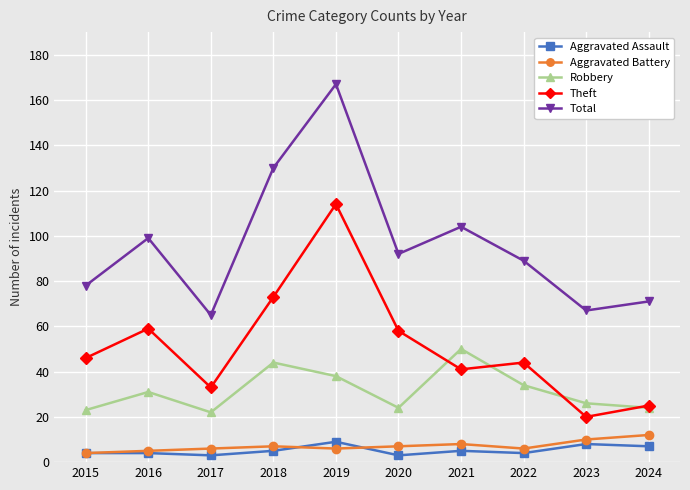

Reading left to right, transcribe all the data shown in this chart.

Aggravated Assault: 2015=4	2016=4	2017=3	2018=5	2019=9	2020=3	2021=5	2022=4	2023=8	2024=7
Aggravated Battery: 2015=4	2016=5	2017=6	2018=7	2019=6	2020=7	2021=8	2022=6	2023=10	2024=12
Robbery: 2015=23	2016=31	2017=22	2018=44	2019=38	2020=24	2021=50	2022=34	2023=26	2024=24
Theft: 2015=46	2016=59	2017=33	2018=73	2019=114	2020=58	2021=41	2022=44	2023=20	2024=25
Total: 2015=78	2016=99	2017=65	2018=130	2019=167	2020=92	2021=104	2022=89	2023=67	2024=71